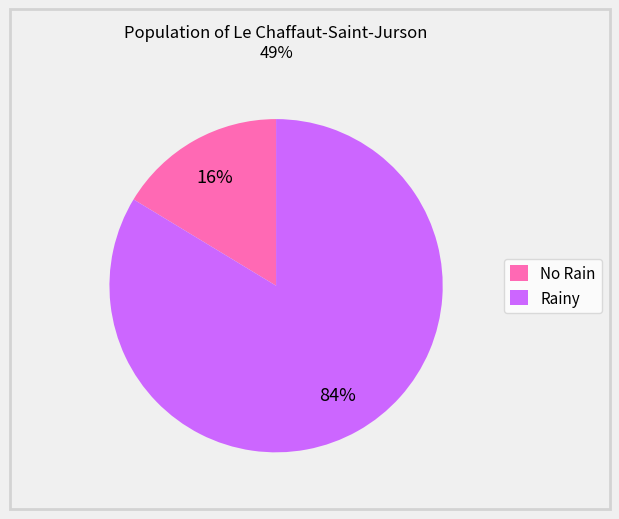

To the nearest percent, what portion does No Rain represent?

16%